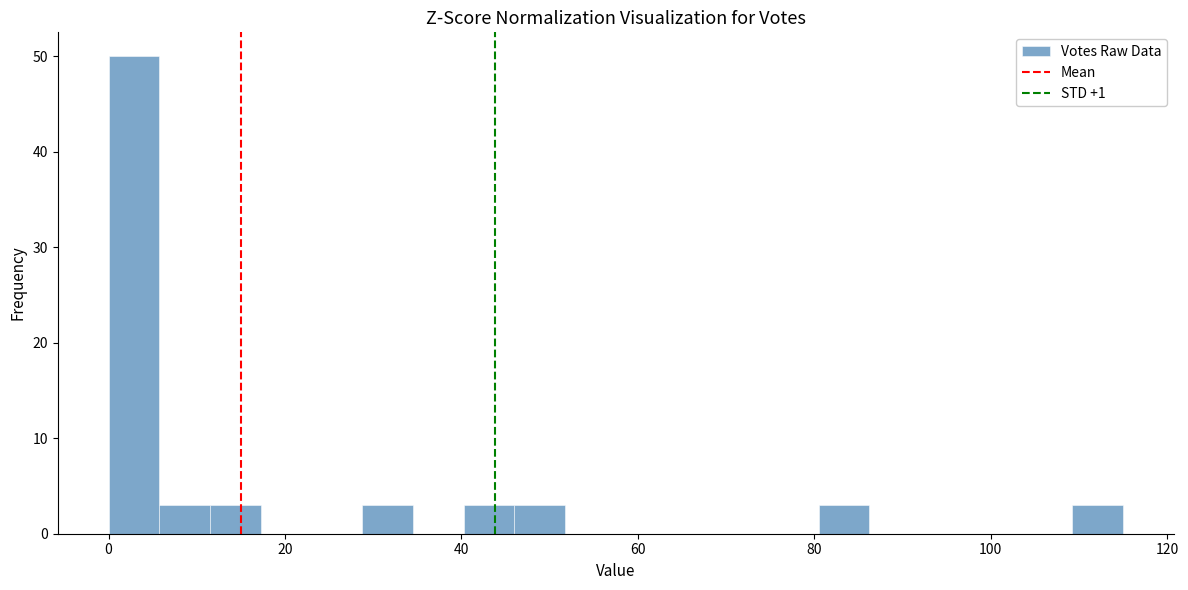

Read against the x-axis, roughly where is the centre of the tallest bar?

2